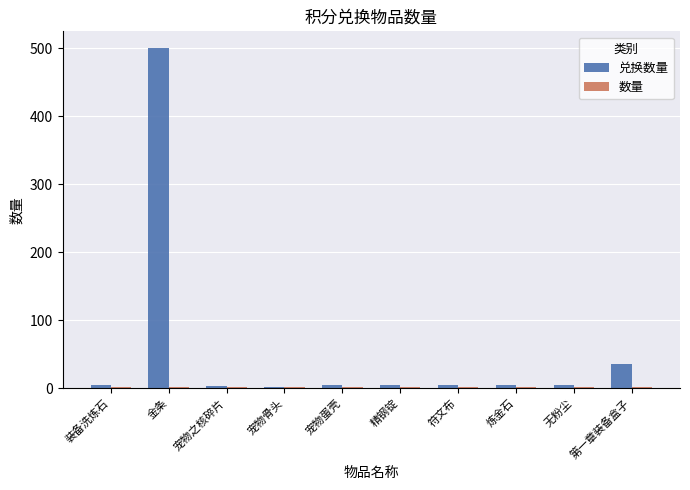

What is the greatest value displayed?

500